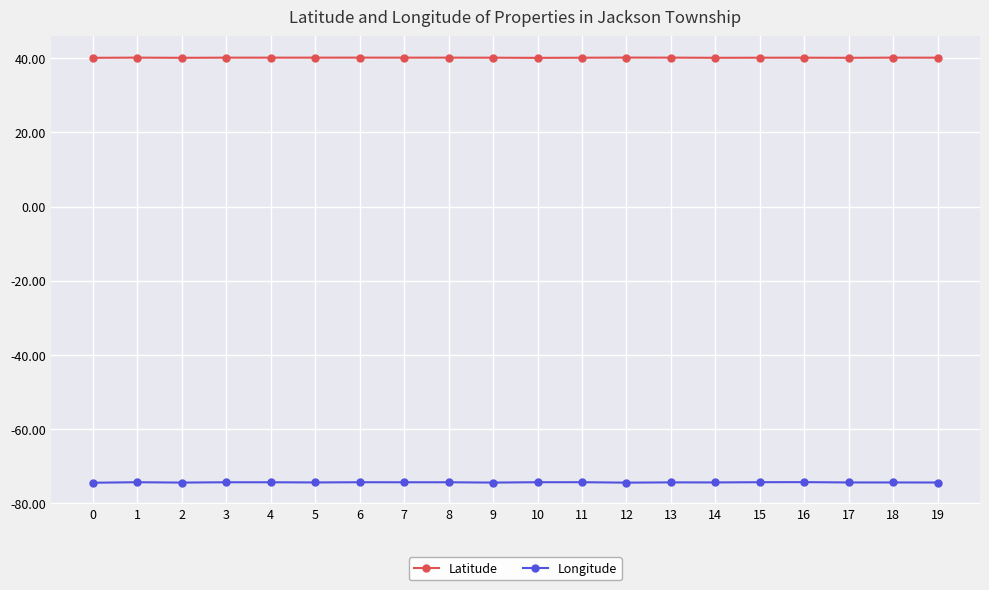

True or false: Latitude has a value of 40.1 at 19.

True